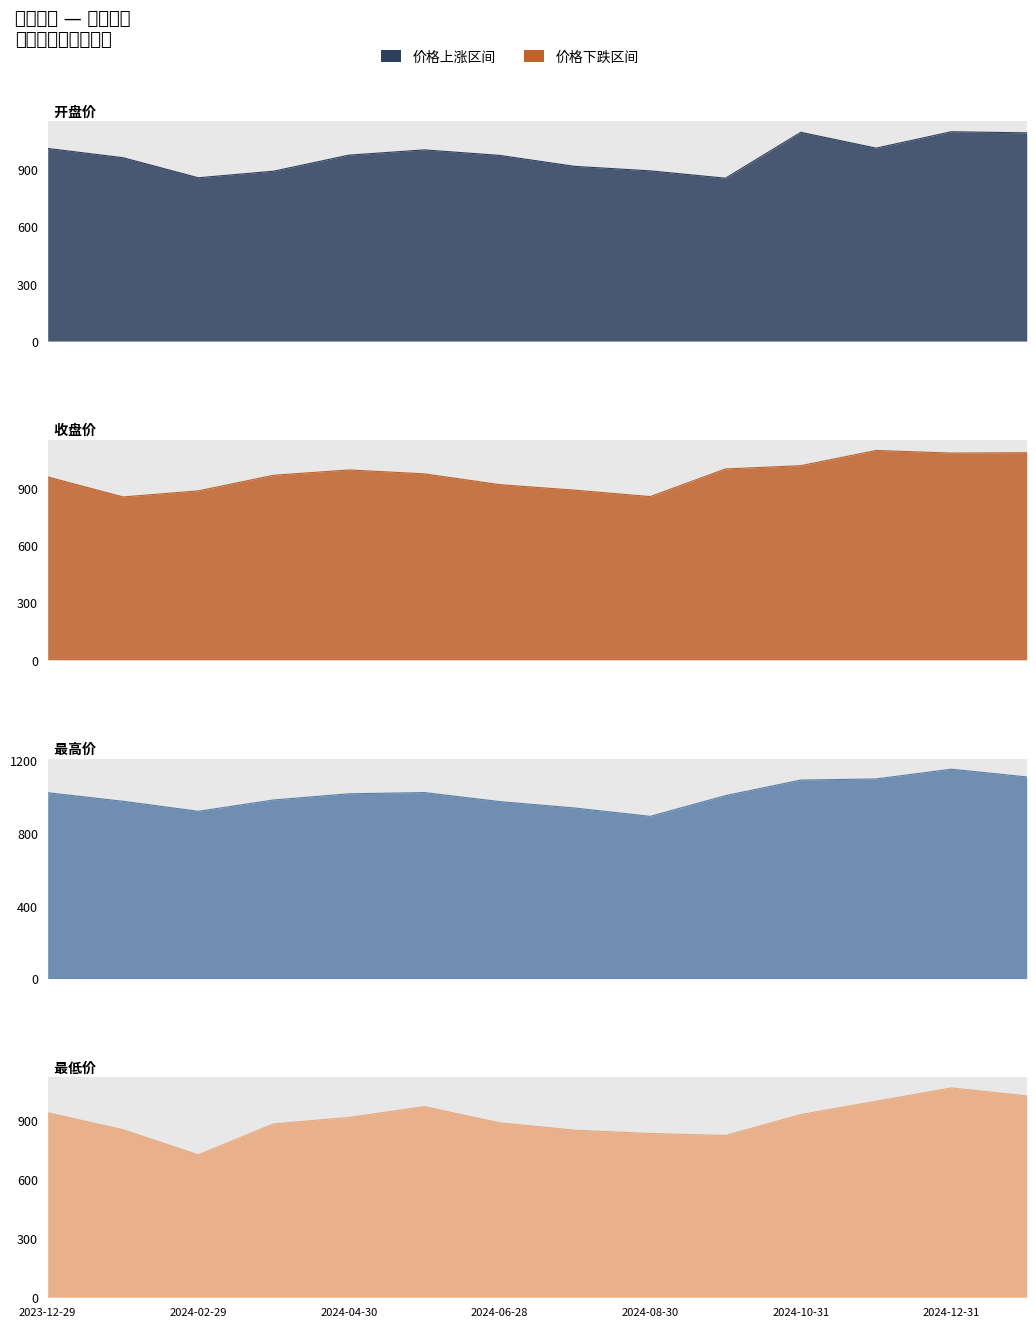

Where is the first local maximum for 最高?

2024-05-31